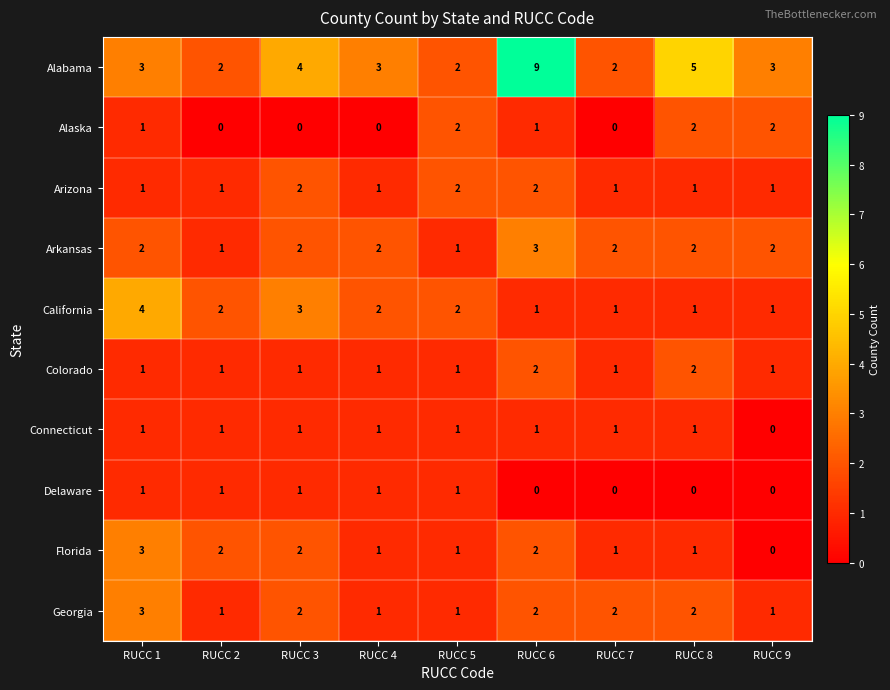

Is the value of Delaware at RUCC 7 greater than the value of Connecticut at RUCC 6?

No